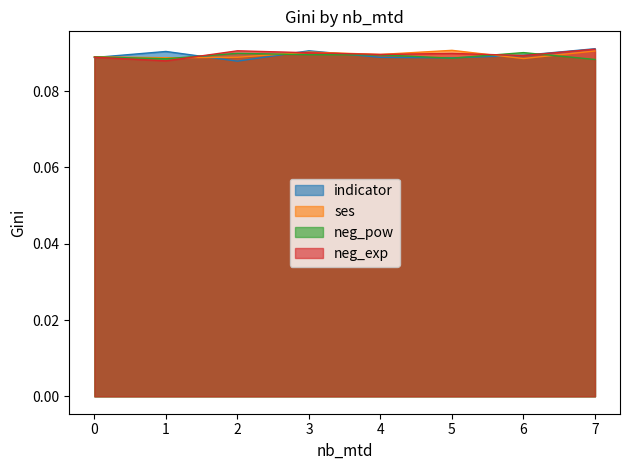

Which series has the widest spread of values?

indicator